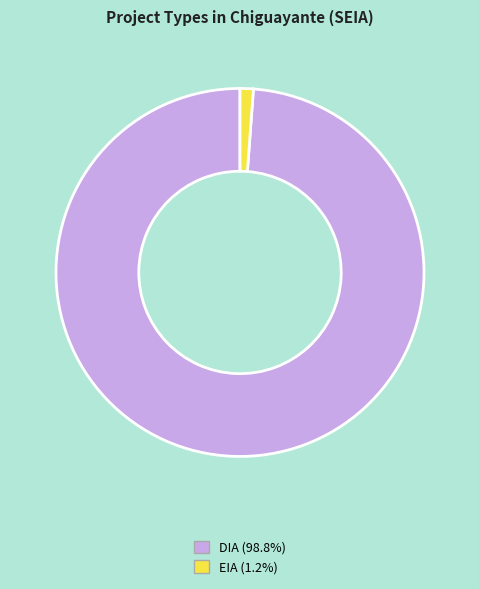

Is EIA the majority of the pie?

No